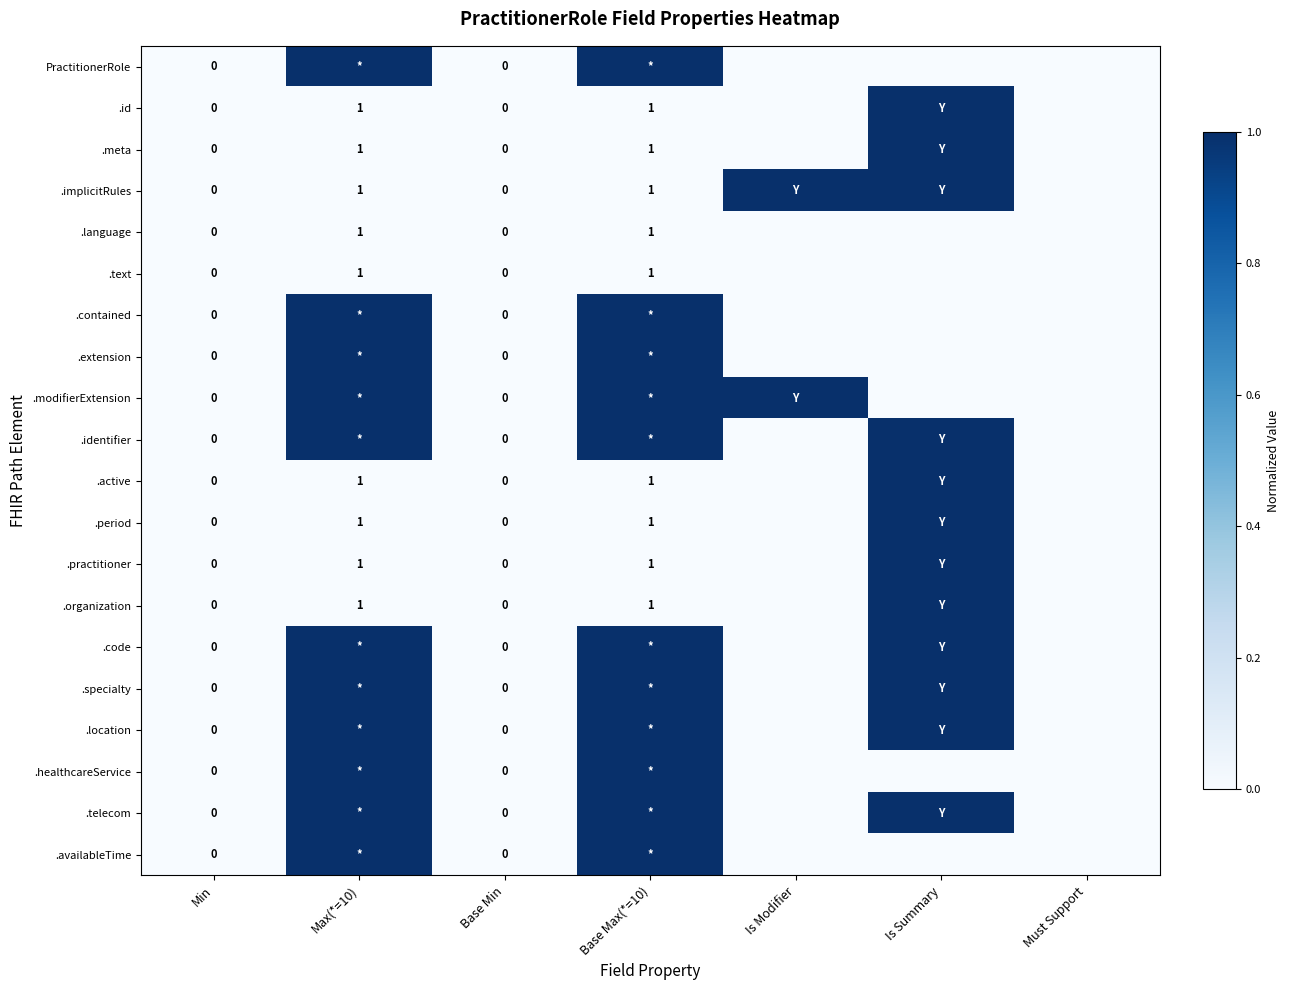

At which category does the chart reach its peak across all series?

Max(*=10)